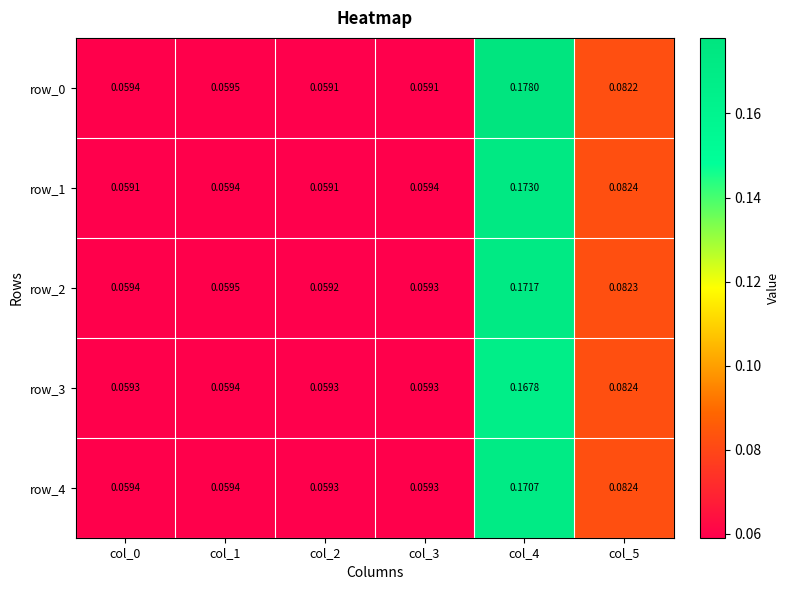

Rank the series by their maximum value, from lowest to highest.

row_3, row_4, row_2, row_1, row_0